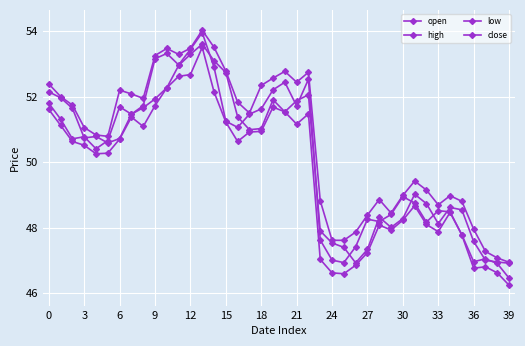

Where is the first local minimum for close?

6